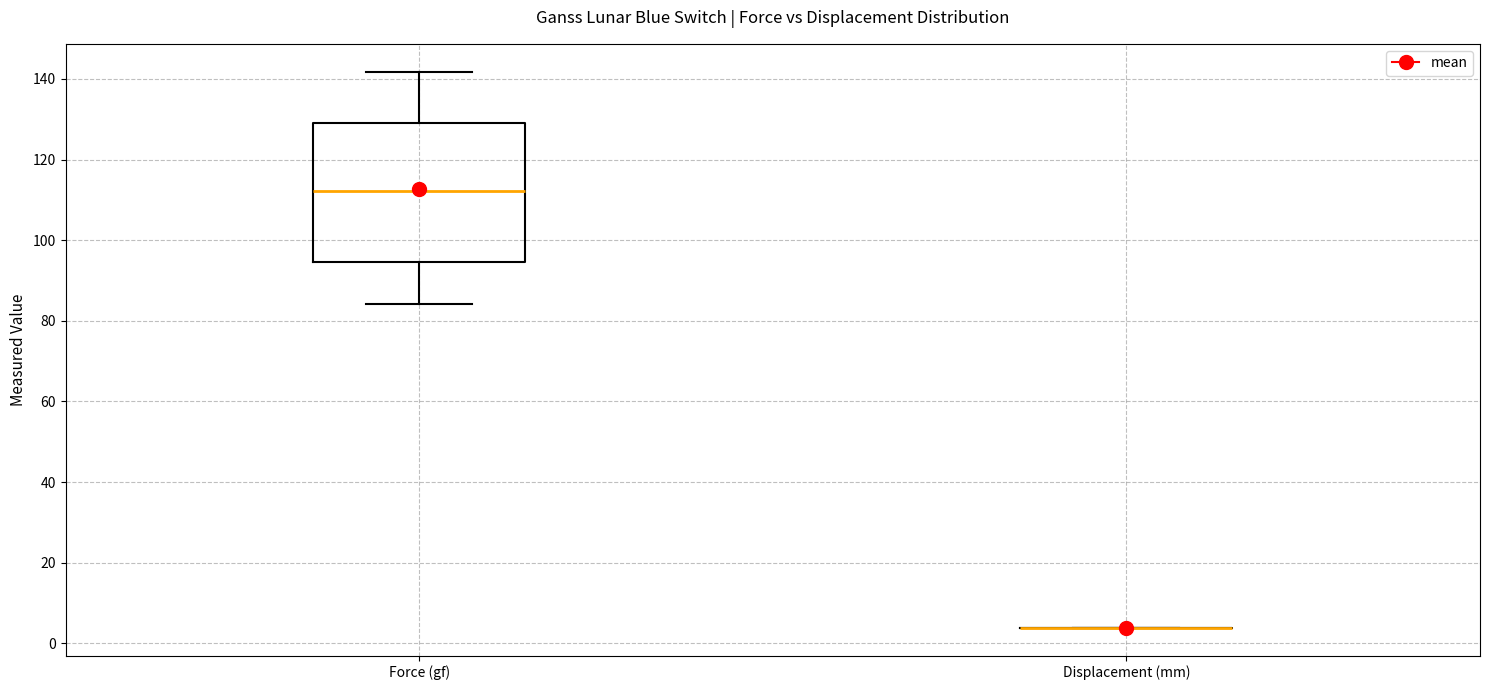

Where is the lower edge of the box for Force (gf) on the y-axis? The values are not printed on the chart, so give them approximately, as read against the axis.

94